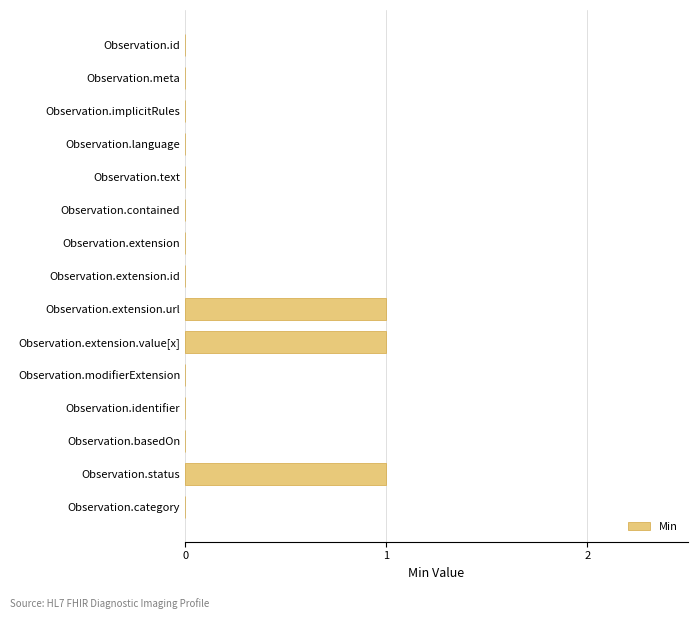

The chart shows a value of 0 at Observation.extension.id. True or false?

True